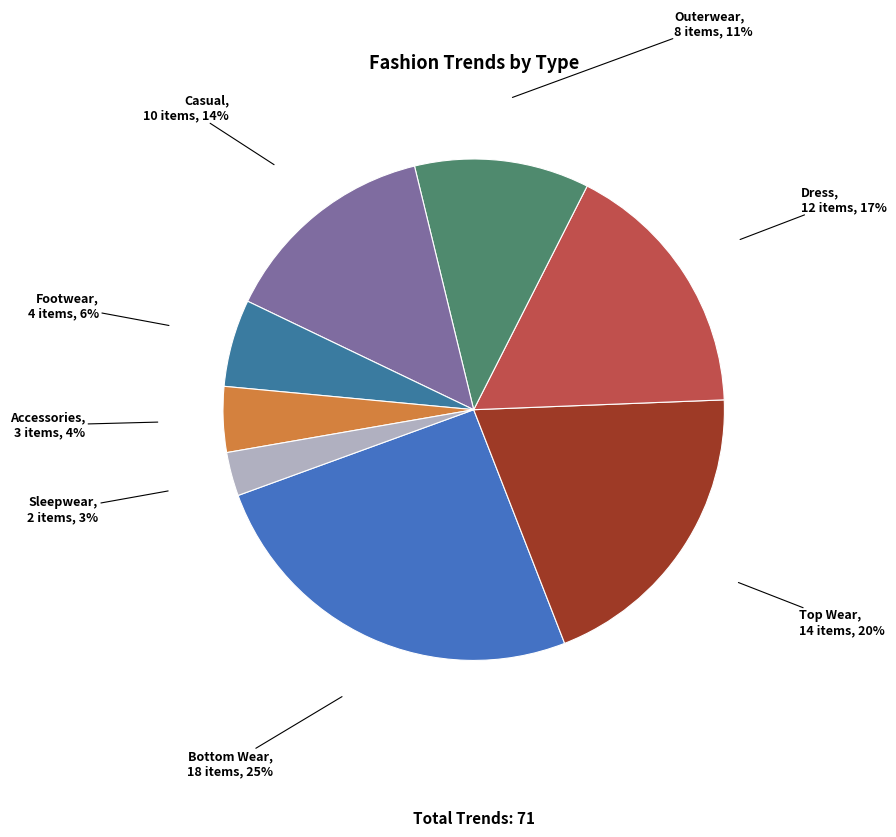

Is there a majority slice in this chart?

No